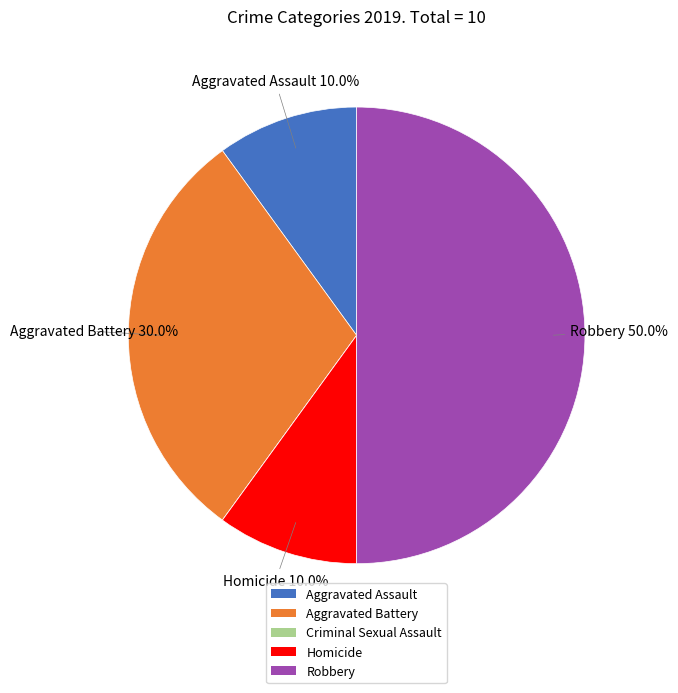

What is the largest slice in the pie chart?

Robbery